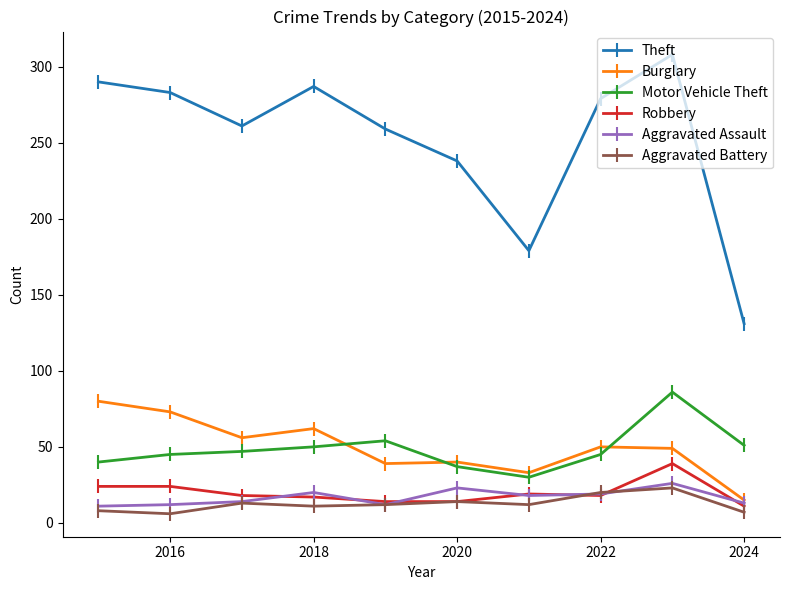

True or false: Burglary has more than 0 interior local peaks.

True